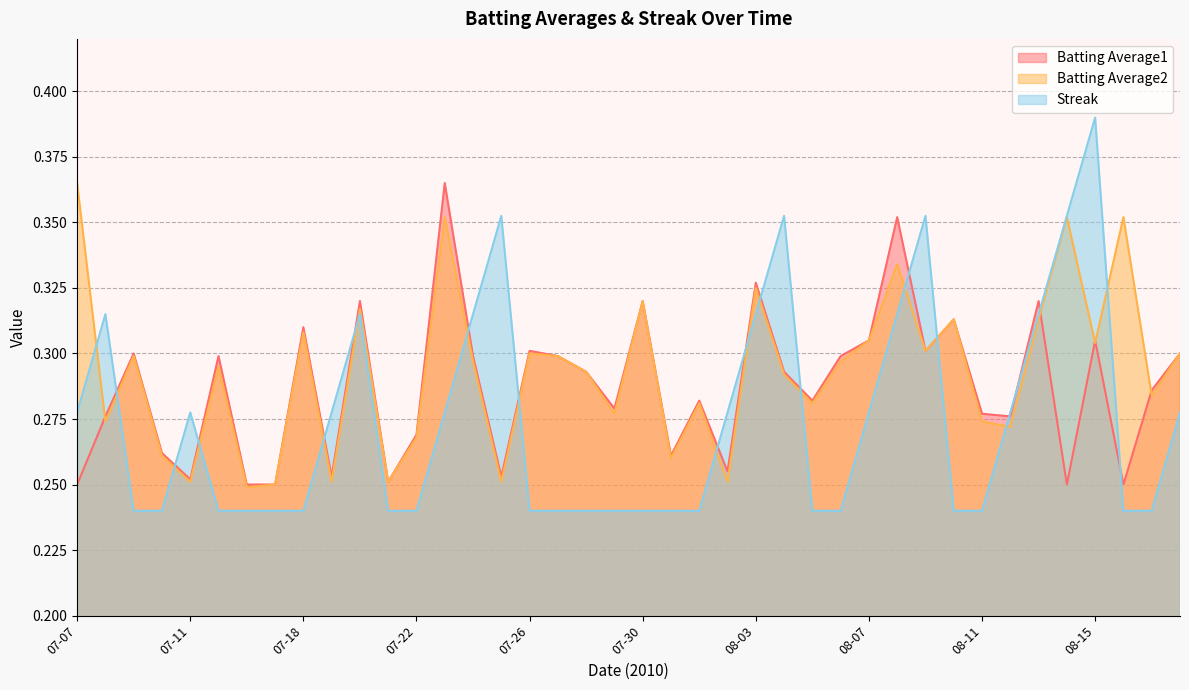

What is the maximum value shown in the chart?

0.4